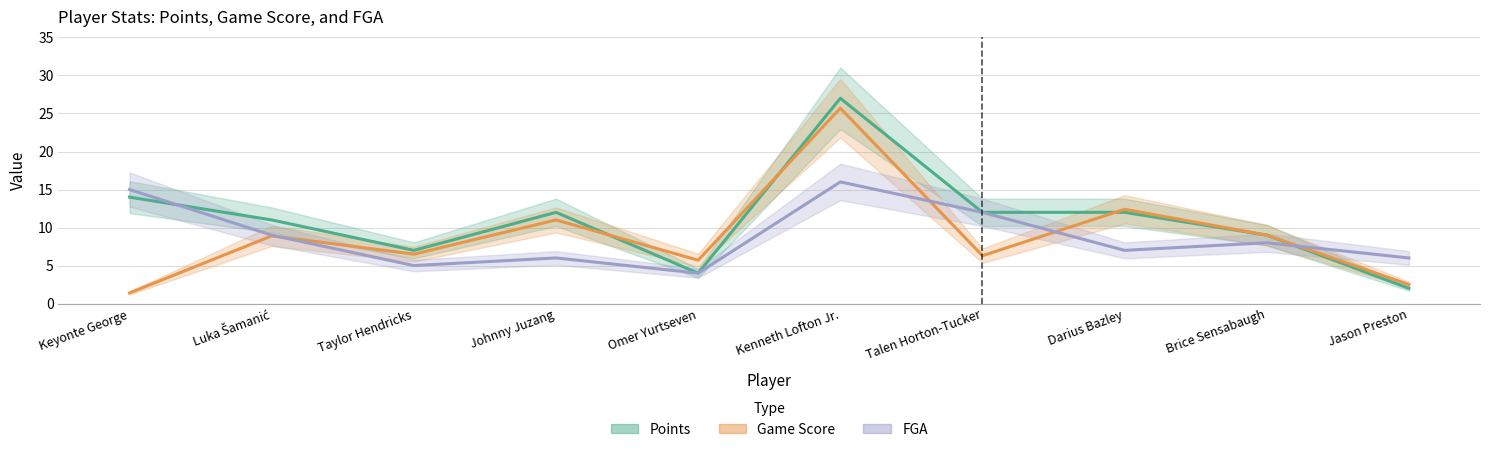

Reading left to right, what are all the values shown in this chart?

Points: Keyonte George=14.0	Luka Šamanić=11.0	Taylor Hendricks=7.0	Johnny Juzang=12.0	Omer Yurtseven=4.0	Kenneth Lofton Jr.=27.0	Talen Horton-Tucker=12.0	Darius Bazley=12.0	Brice Sensabaugh=9.0	Jason Preston=2.0
Game Score: Keyonte George=1.4	Luka Šamanić=8.9	Taylor Hendricks=6.5	Johnny Juzang=11.0	Omer Yurtseven=5.7	Kenneth Lofton Jr.=25.7	Talen Horton-Tucker=6.3	Darius Bazley=12.4	Brice Sensabaugh=9.0	Jason Preston=2.5
FGA: Keyonte George=15.0	Luka Šamanić=9.0	Taylor Hendricks=5.0	Johnny Juzang=6.0	Omer Yurtseven=4.0	Kenneth Lofton Jr.=16.0	Talen Horton-Tucker=12.0	Darius Bazley=7.0	Brice Sensabaugh=8.0	Jason Preston=6.0